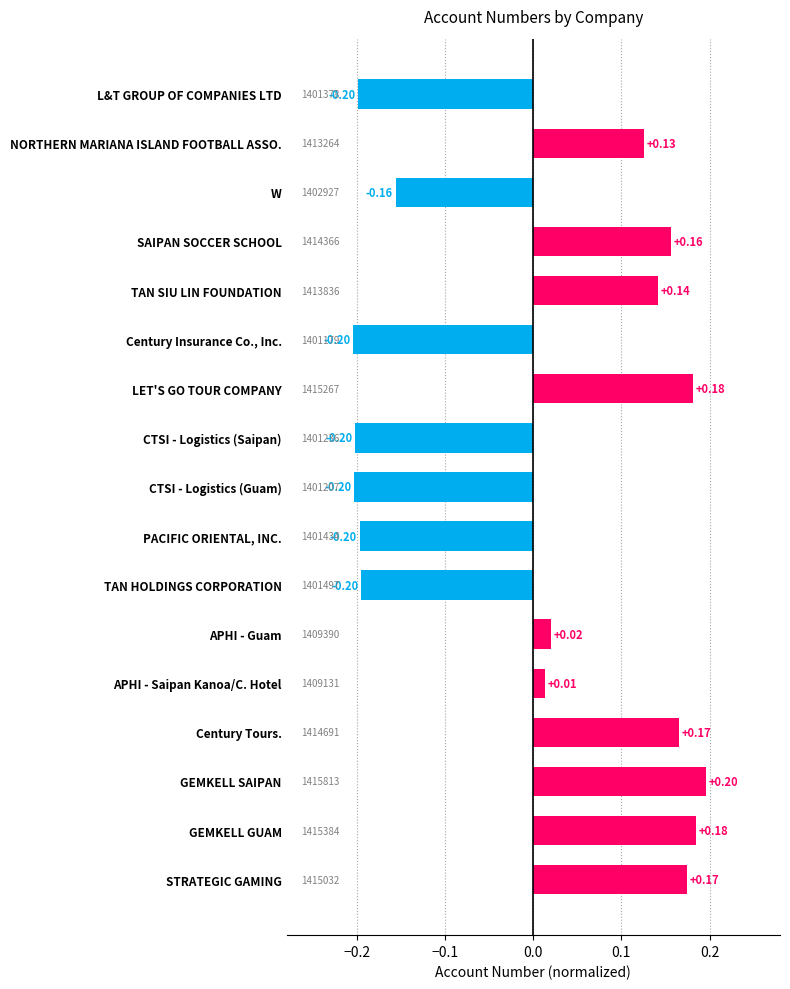

What is the label of the 11th bar from the bottom?

LET'S GO TOUR COMPANY